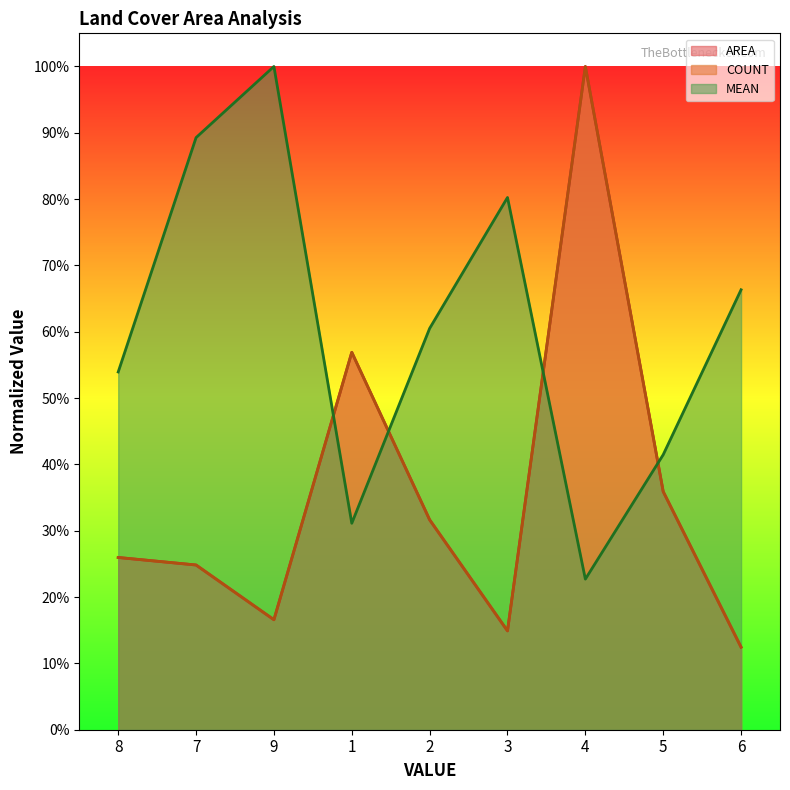

After their last crossing, which series has the higher values: COUNT or MEAN?

MEAN